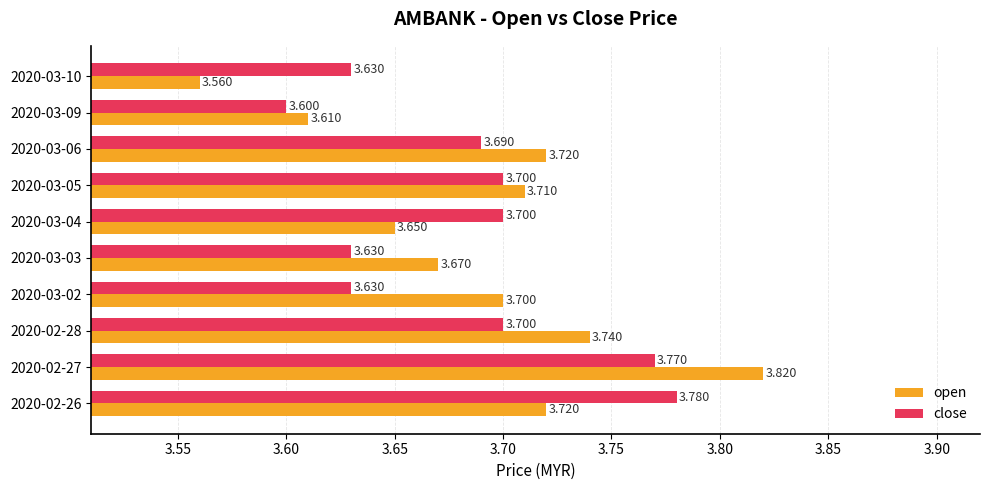

Between 2020-03-04 and 2020-03-06, which series saw the biggest shift?

open